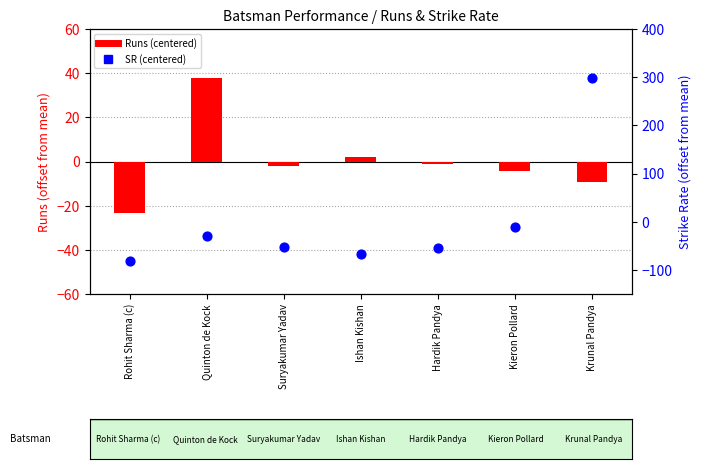

Is the value of Runs (centered) at Hardik Pandya greater than the value of SR (centered) at Ishan Kishan?

Yes